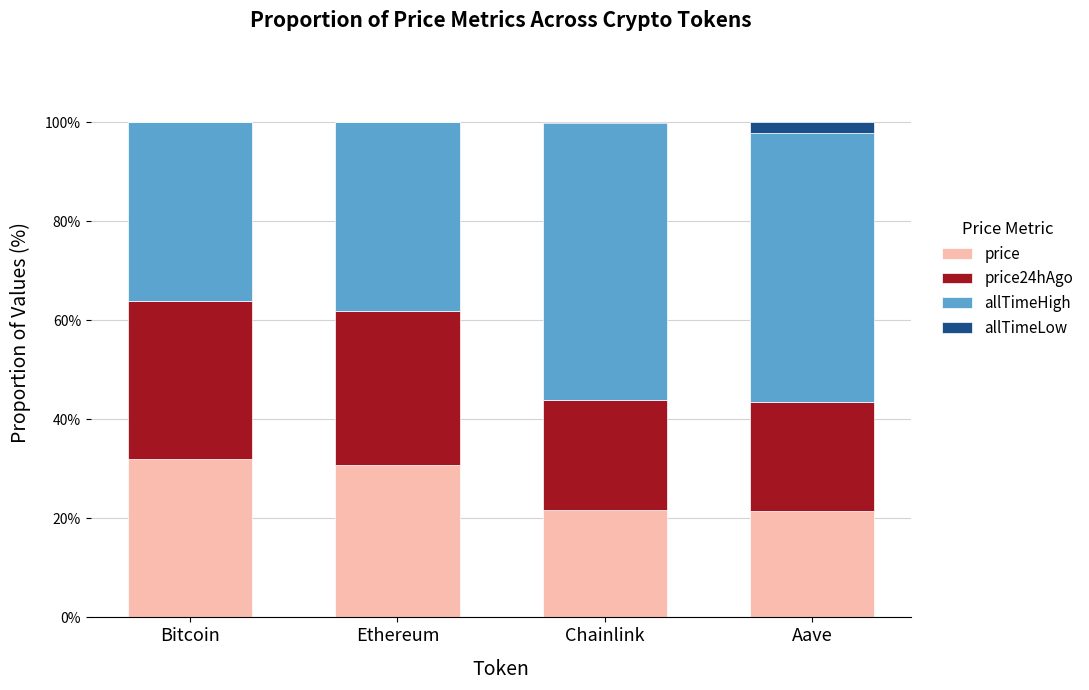

Are the bars horizontal?

No